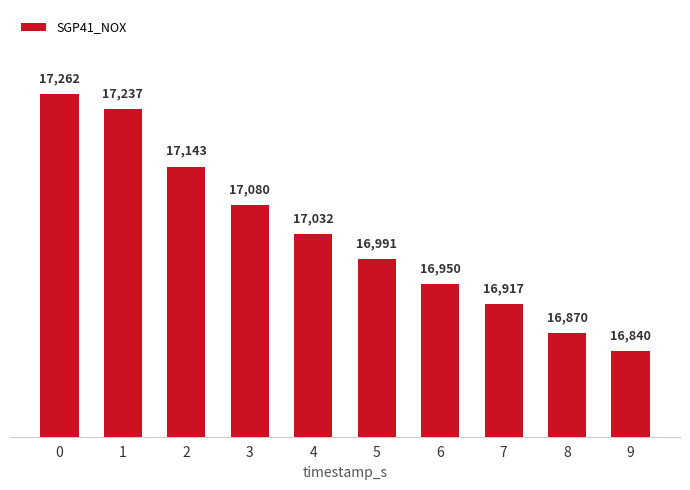

True or false: the data shows 10588 at 3.

False